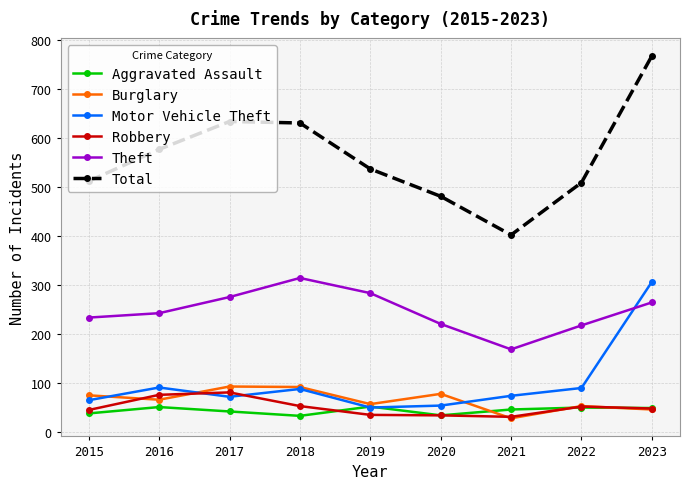

What is the minimum value shown in the chart?

27